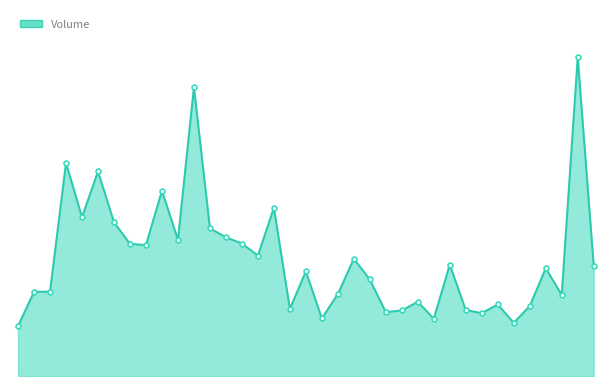

Reading left to right, extract all data points from this chart.

942200	1587600	1591700	4018800	2994600	3858400	2901700	2493100	2470000	3493100	2570500	5445300	2786000	2616300	2498400	2272200	3173600	1265500	1973700	1086200	1545800	2211300	1820600	1205000	1236800	1399600	1081800	2099300	1243600	1186100	1348500	1003700	1318600	2031300	1532200	6012800	2081000